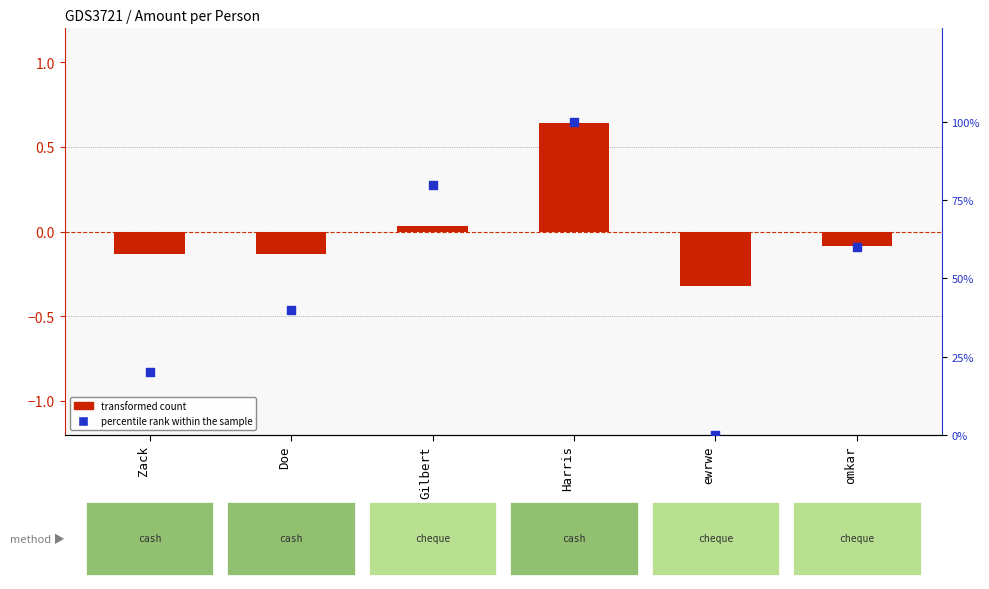

What are all the series names shown in the legend?

transformed count, percentile rank within the sample